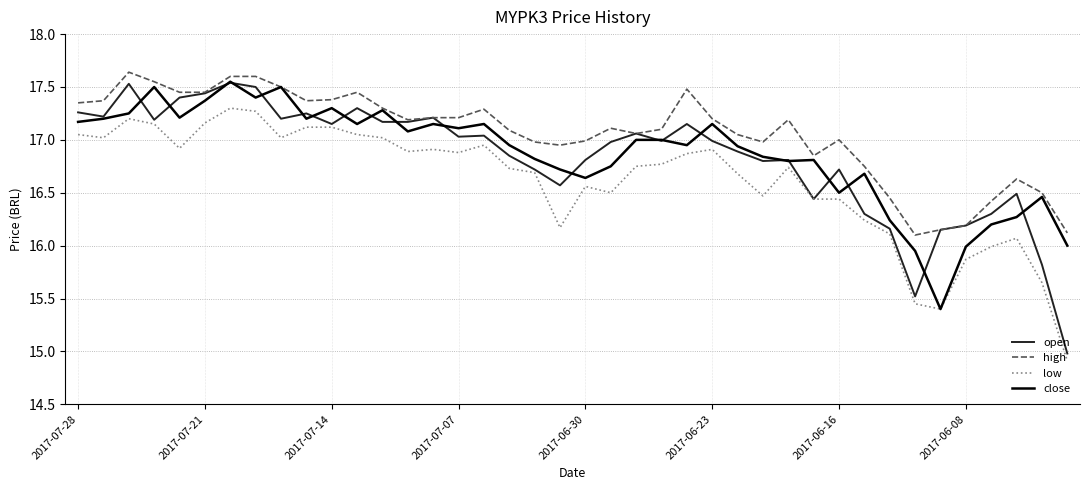

Which series has the widest spread of values?

open